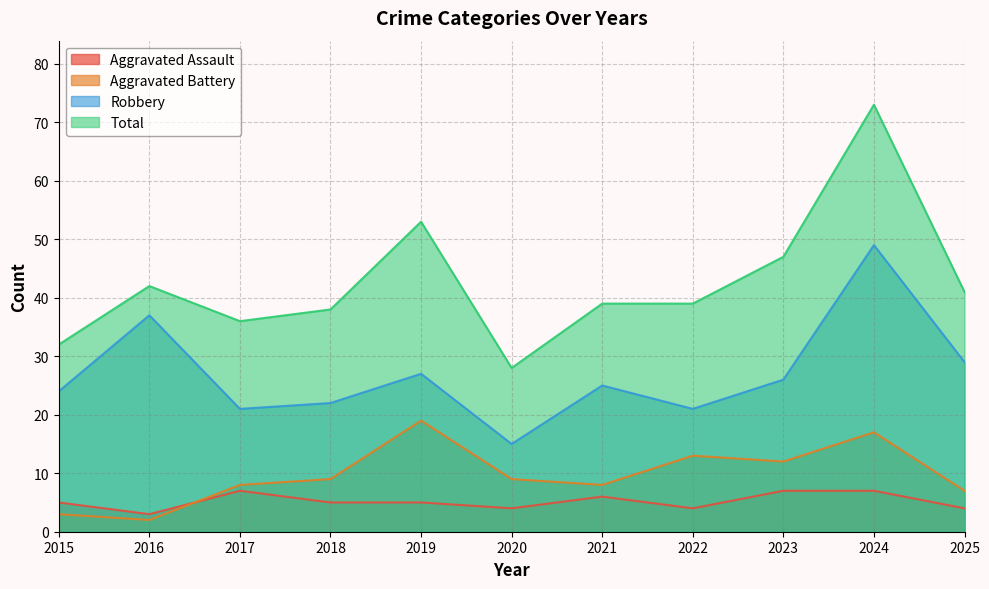

What is the value of the Total point at the 8th from the left?

39